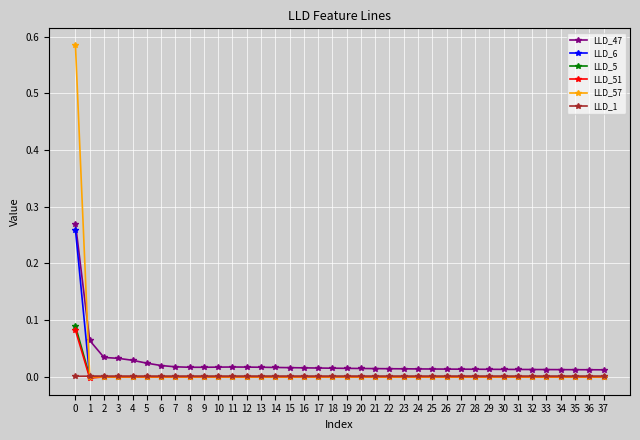

How many data points does each series have?

38